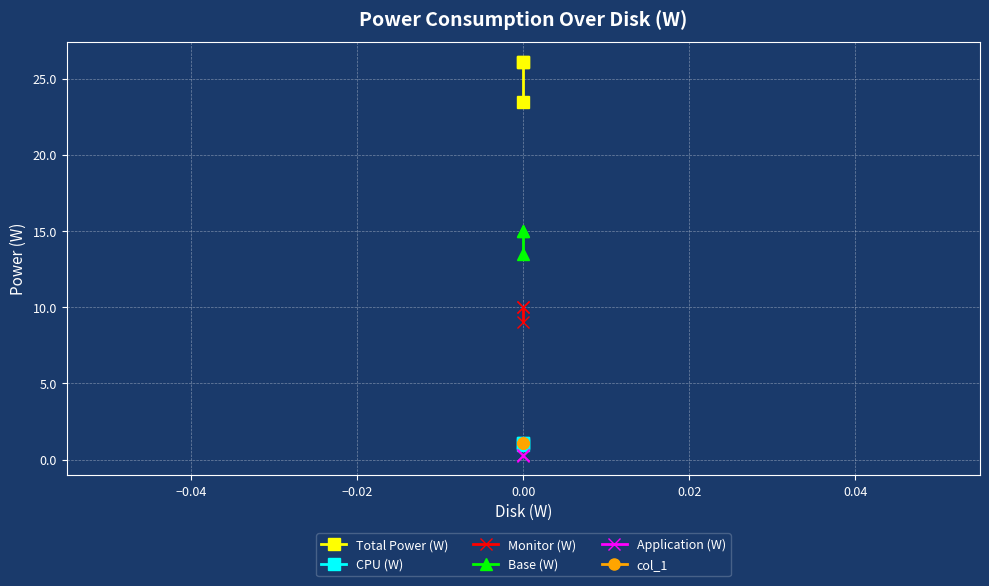

What is the difference between the maximum and minimum values in the Monitor (W) series?

1.0